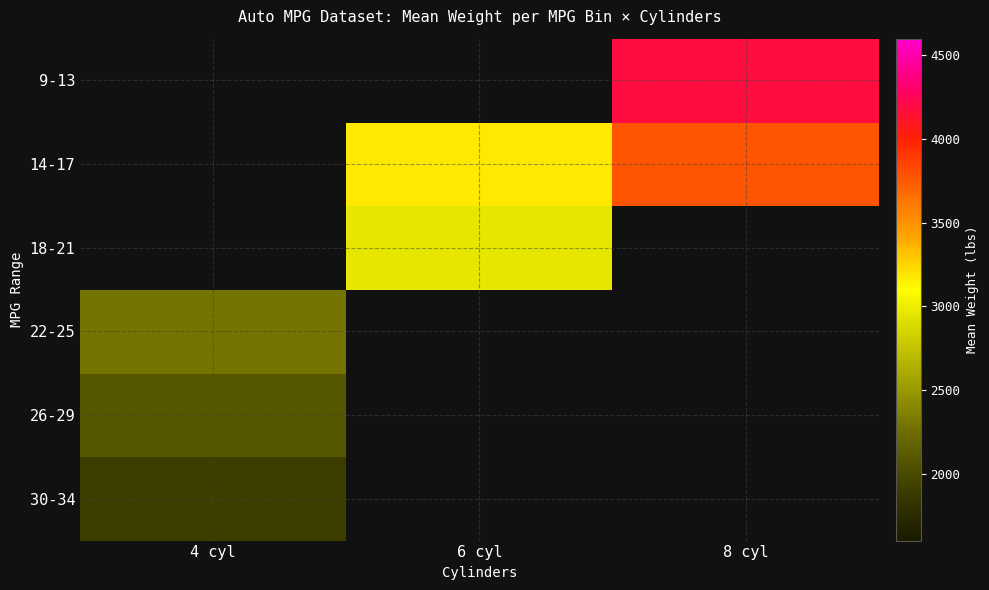

How many distinct data groups are displayed?

6